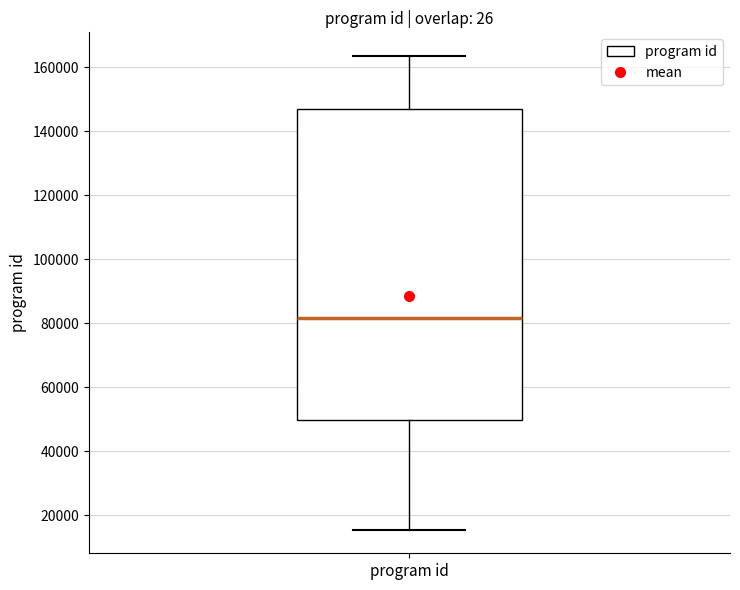

Where does the median line of the box for program id sit on the y-axis? The values are not printed on the chart, so give them approximately, as read against the axis.

82000